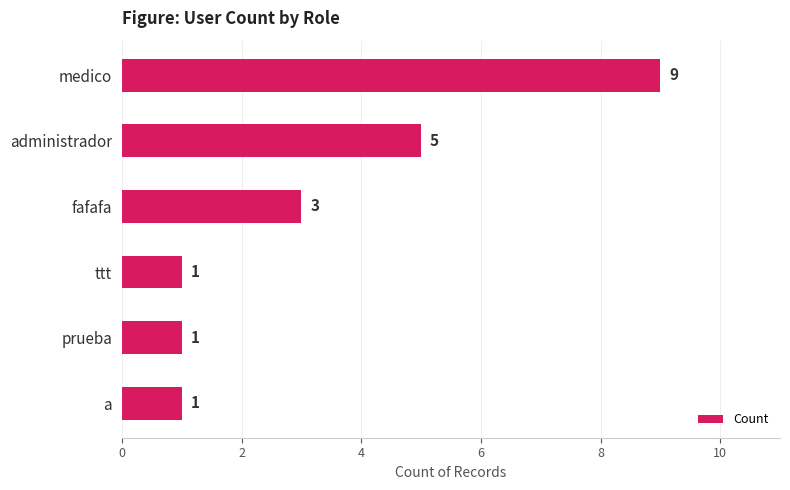

What is the approximate value at administrador?

5